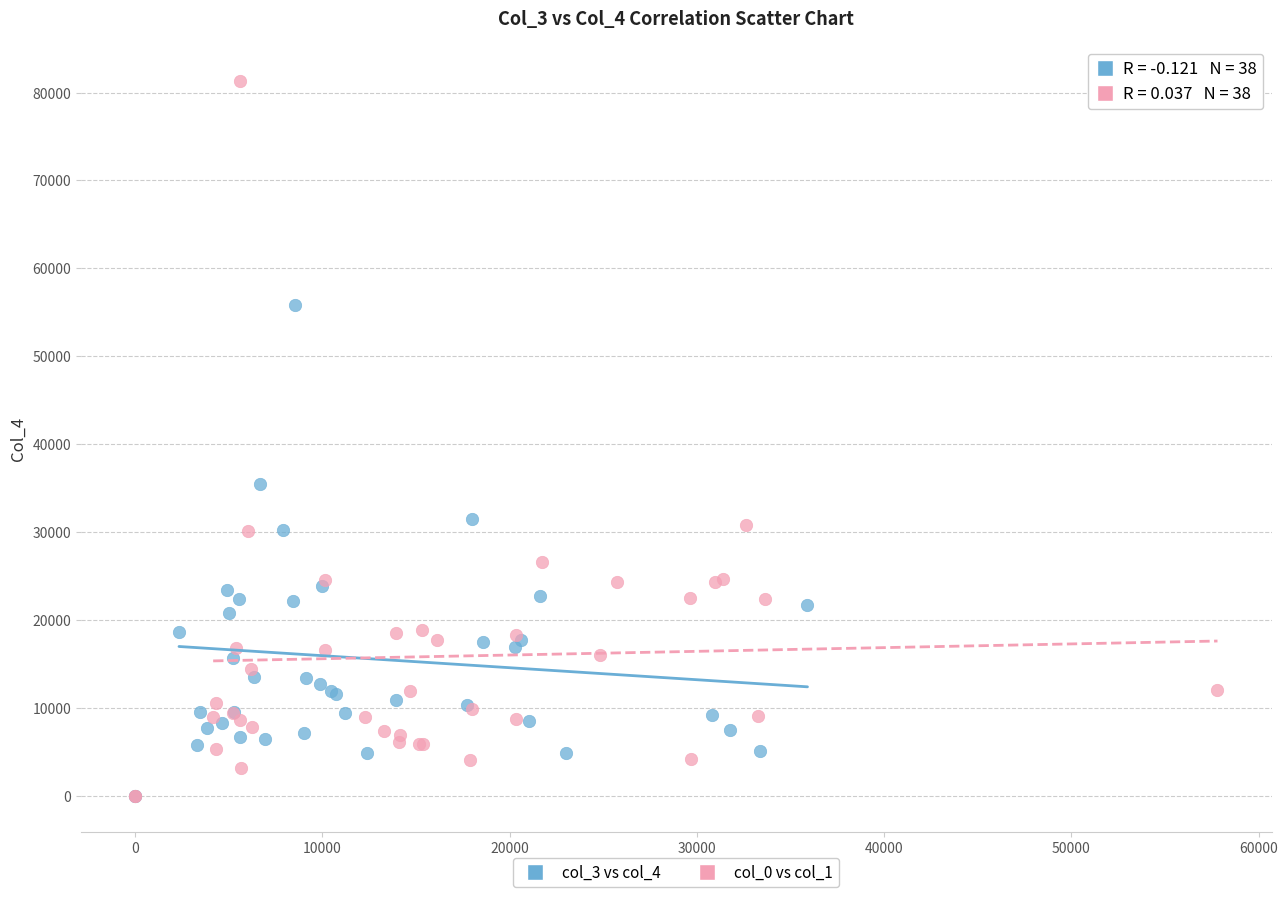

Which series contains the highest Y value?

col_0 vs col_1